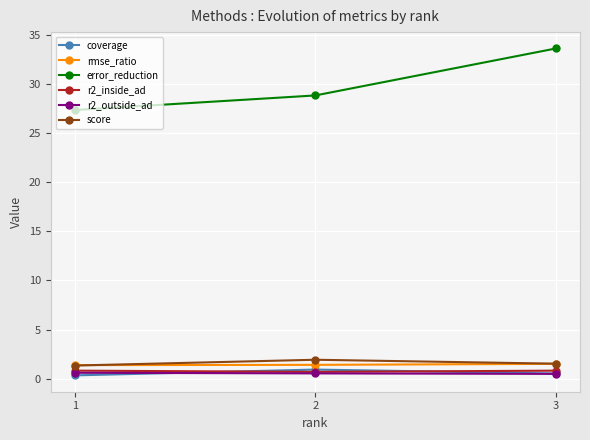

How many r2_inside_ad values are between 0 and 1?

3